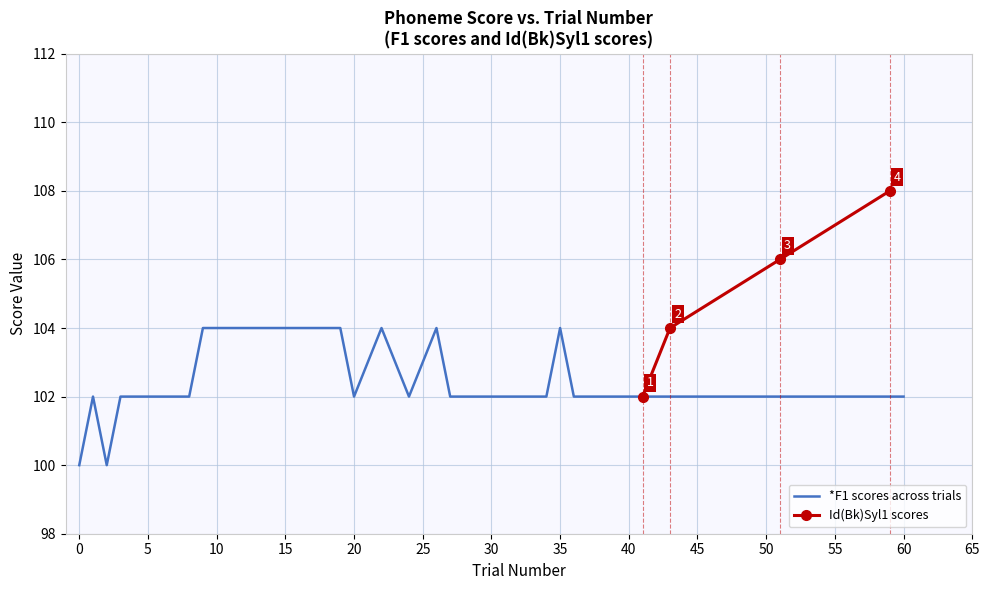

Count the number of categories in the chart.

4